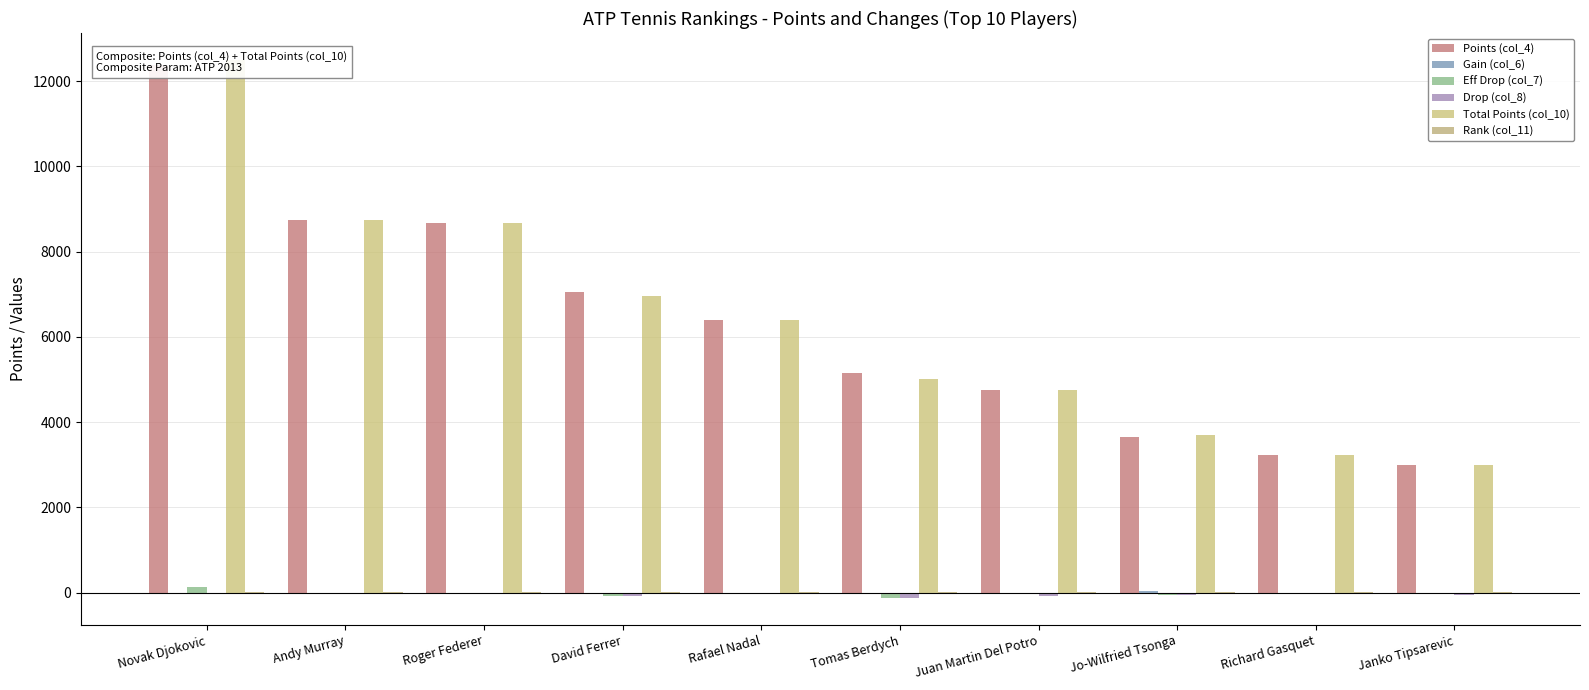

What is the total value across all series at Roger Federer?

17341